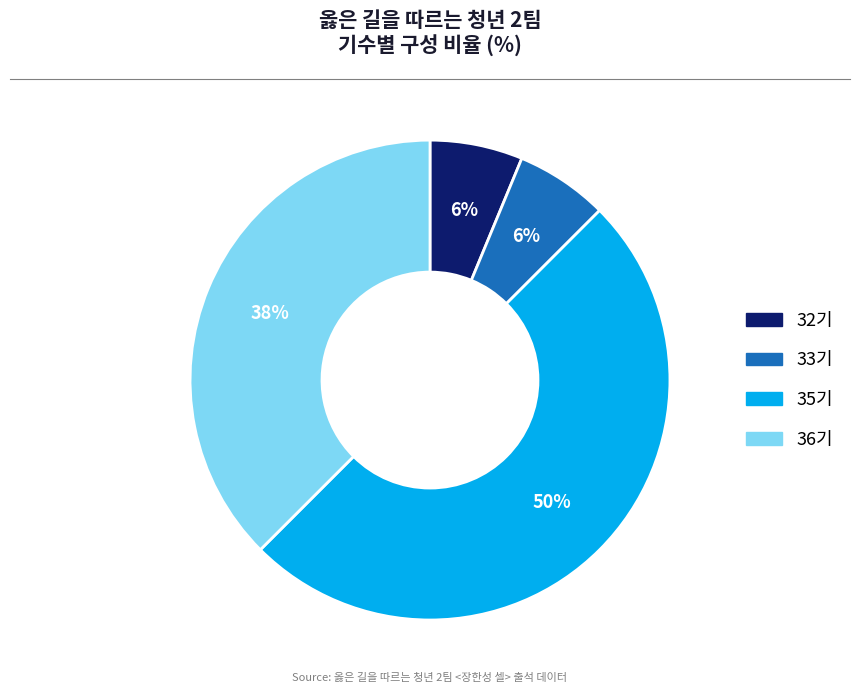

Is 32기 the majority of the pie?

No